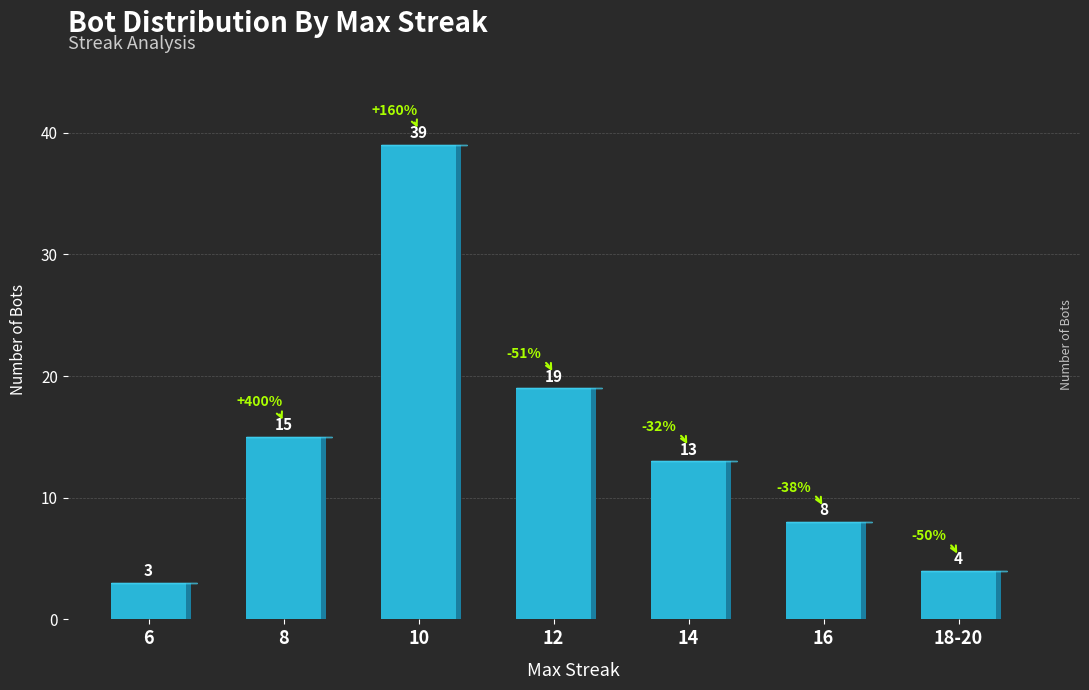

Does the chart contain any negative values?

No